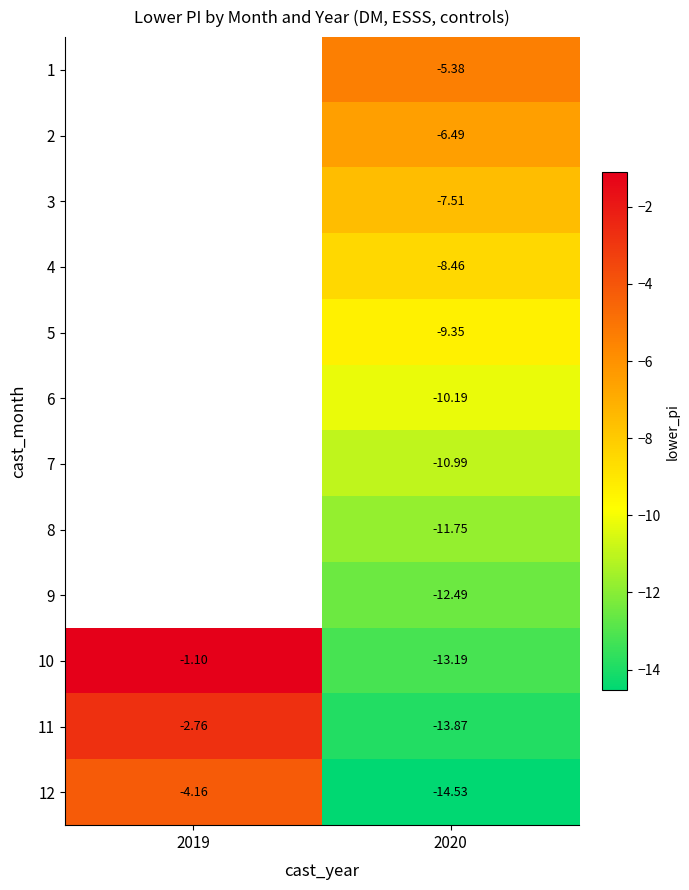

Rank the categories by 9 value from lowest to highest.

2019, 2020